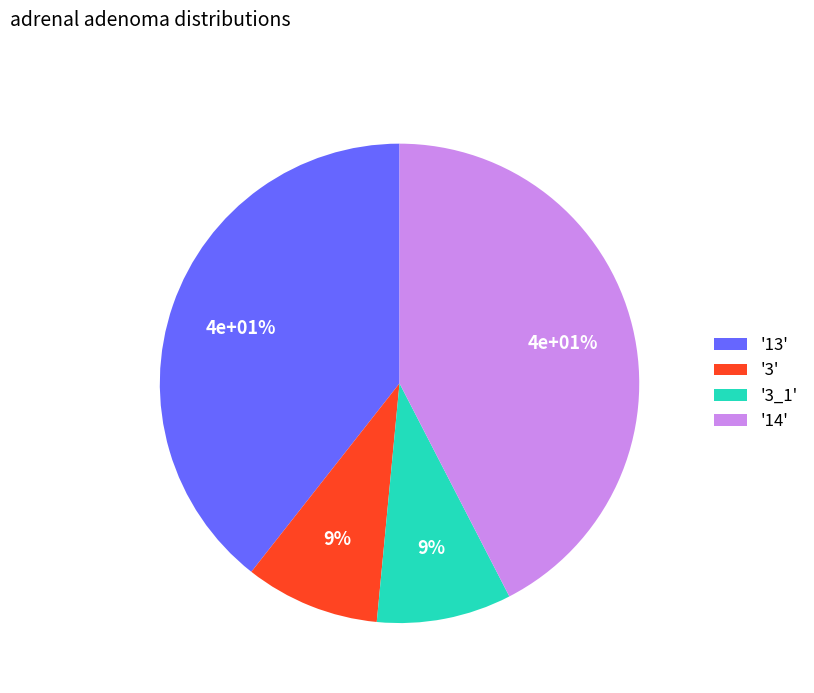

To the nearest percent, what is the average slice percentage?

25%